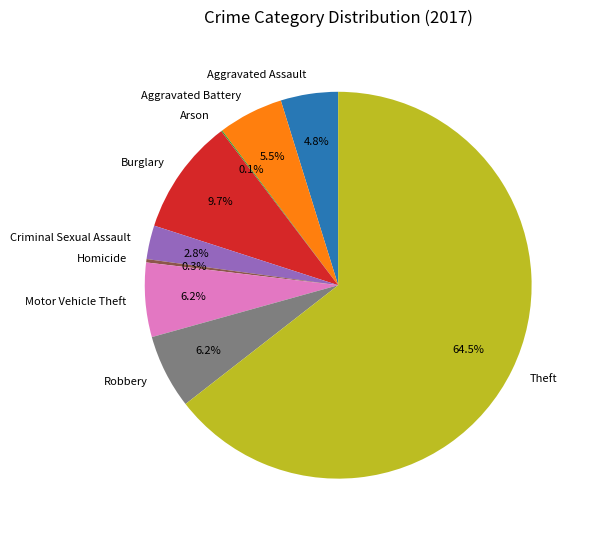

Which has a higher value, Burglary or Motor Vehicle Theft?

Burglary